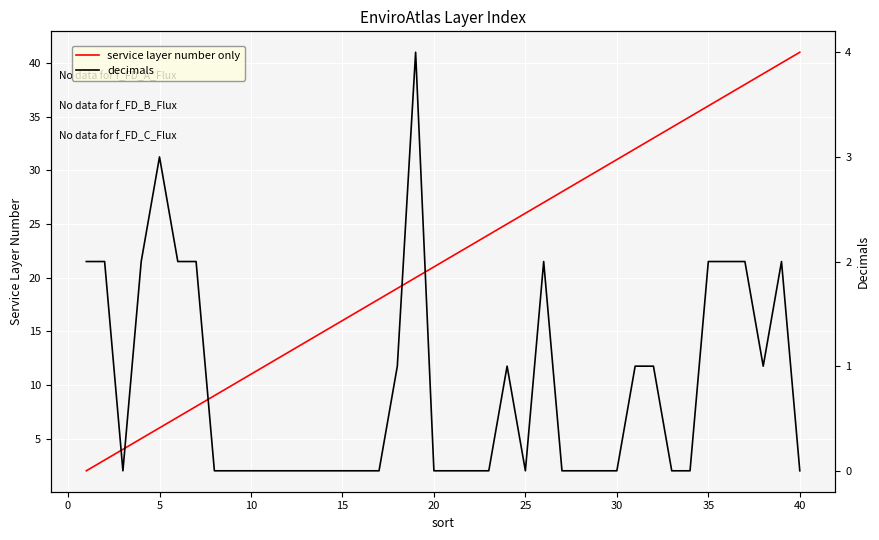

What is the maximum value for service layer number only?

41